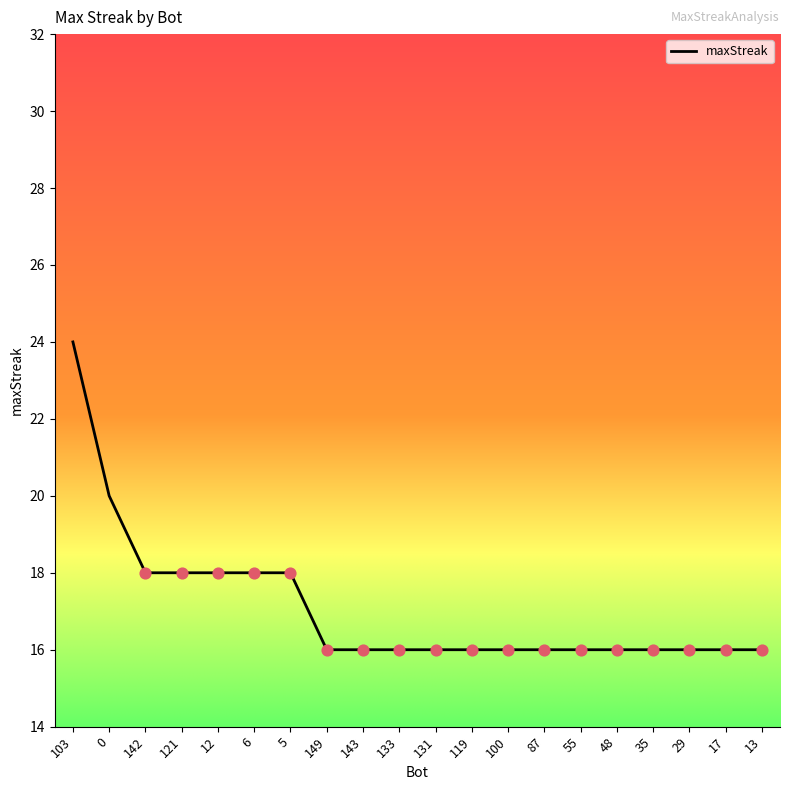

What is the ratio of the value at 149 to the value at 13?

1.0